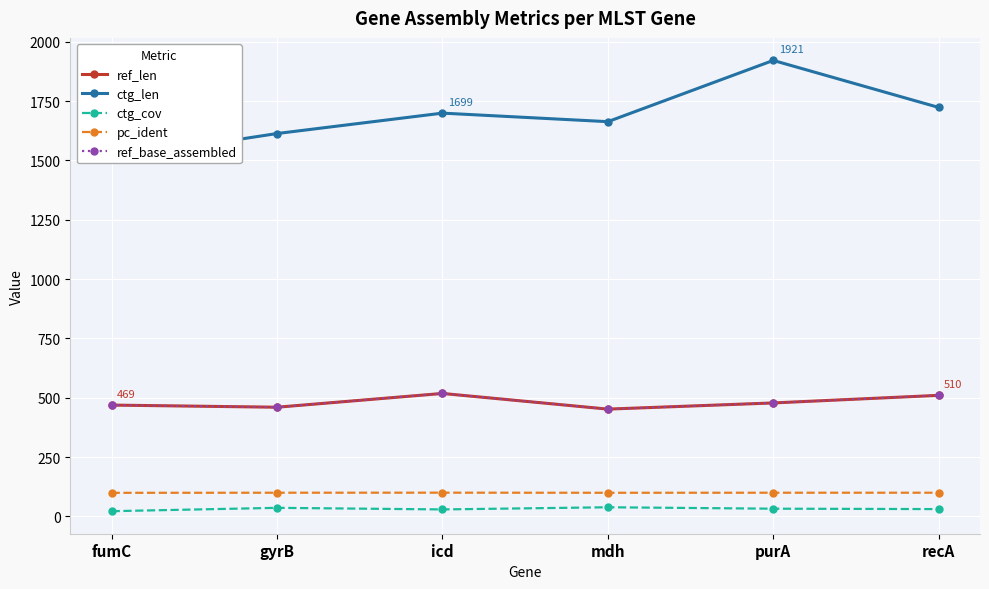

Reading left to right, list all the values displayed in this chart.

ref_len: 469.0	460.0	518.0	452.0	478.0	510.0
ctg_len: 1507.0	1613.0	1699.0	1663.0	1921.0	1723.0
ctg_cov: 22.0	36.1	29.4	38.5	32.5	30.8
pc_ident: 99.4	99.8	100.0	99.6	99.8	99.8
ref_base_assembled: 469.0	460.0	518.0	452.0	478.0	510.0